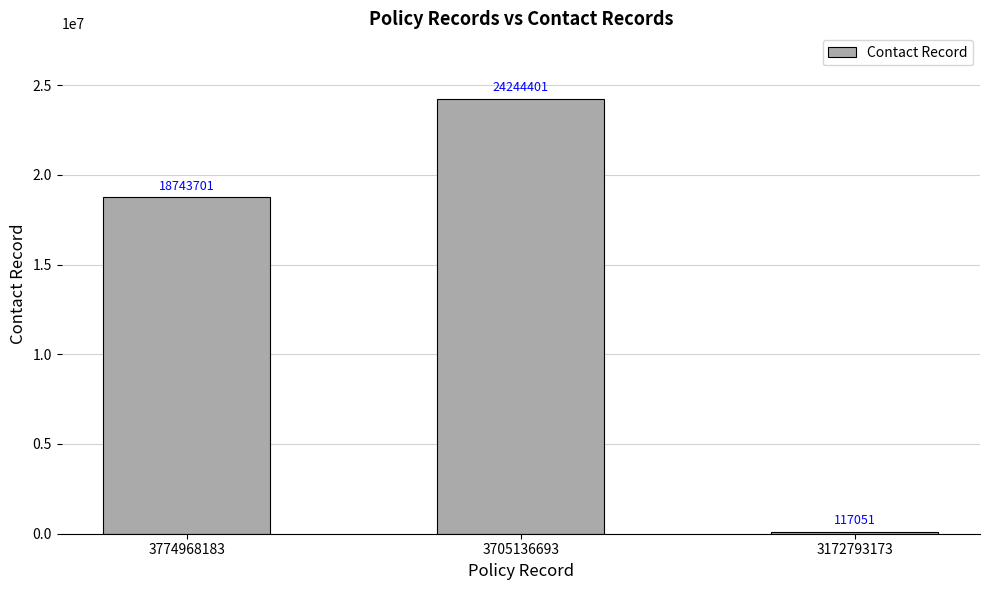

How many data points are less than 18743701?

1